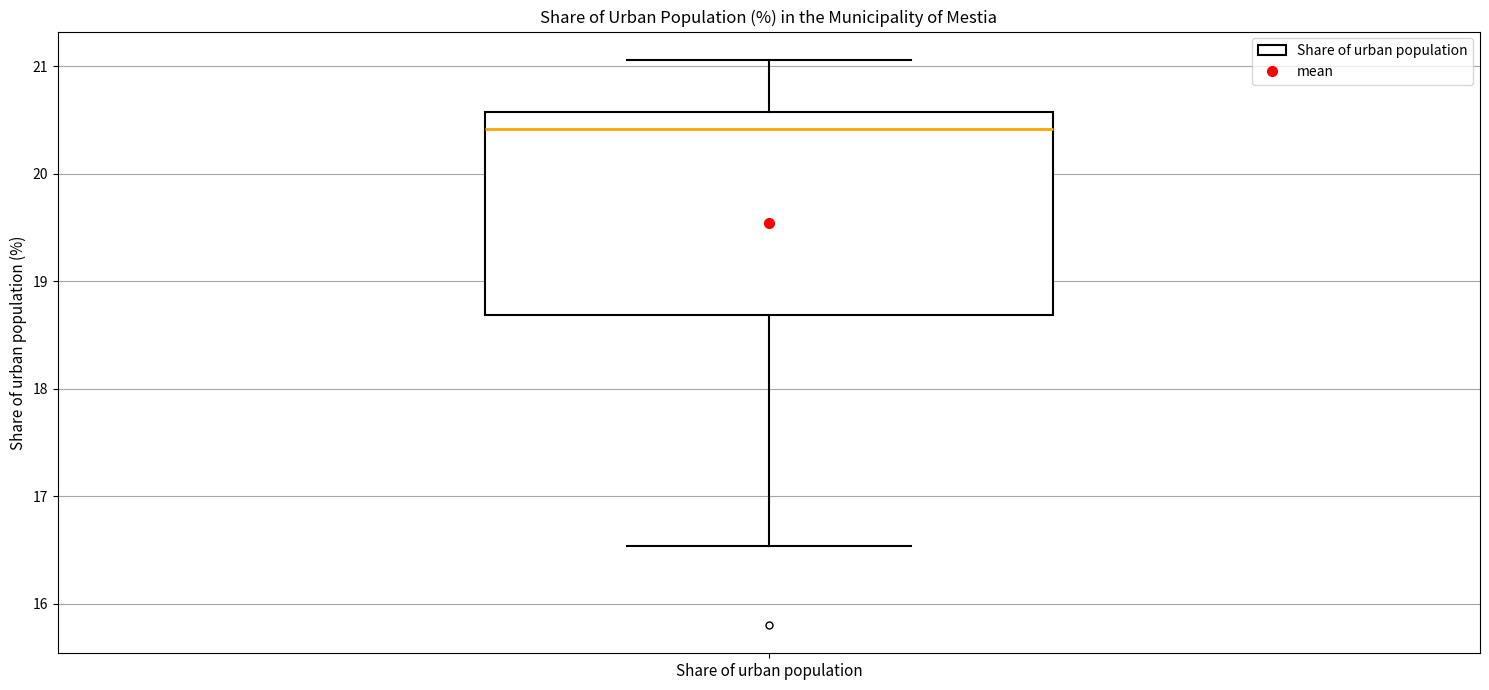

Transcribe this box plot: give where the median line is, the range the box spans, and where the two whiskers end, as read against the y-axis. The values are not printed on the chart, so give them approximately, as read against the axis.

median 20.4, box 18.7 to 20.6, whiskers 16.5 to 21.1